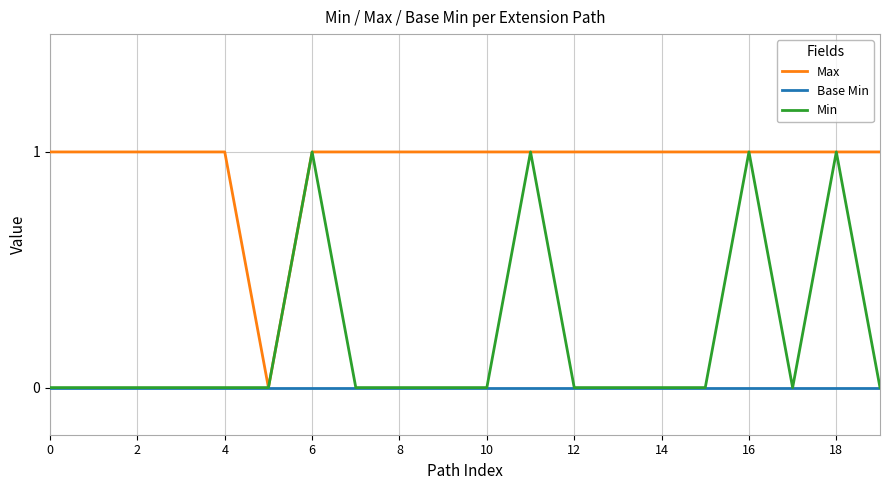

Which series has the largest total across all categories?

Max